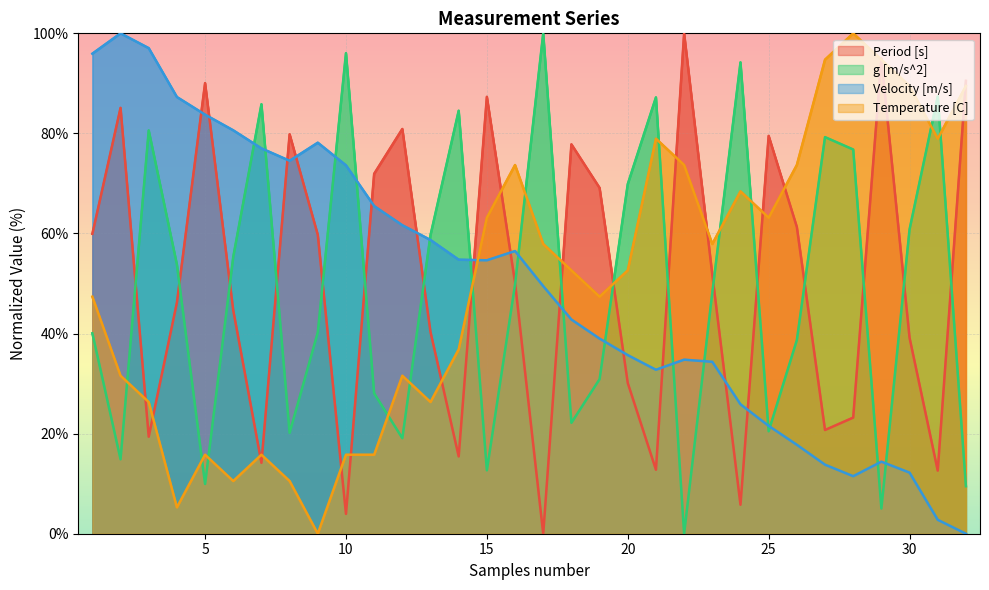

What are all the series names shown in the legend?

Period [s], g [m/s^2], Velocity [m/s], Temperature [C]